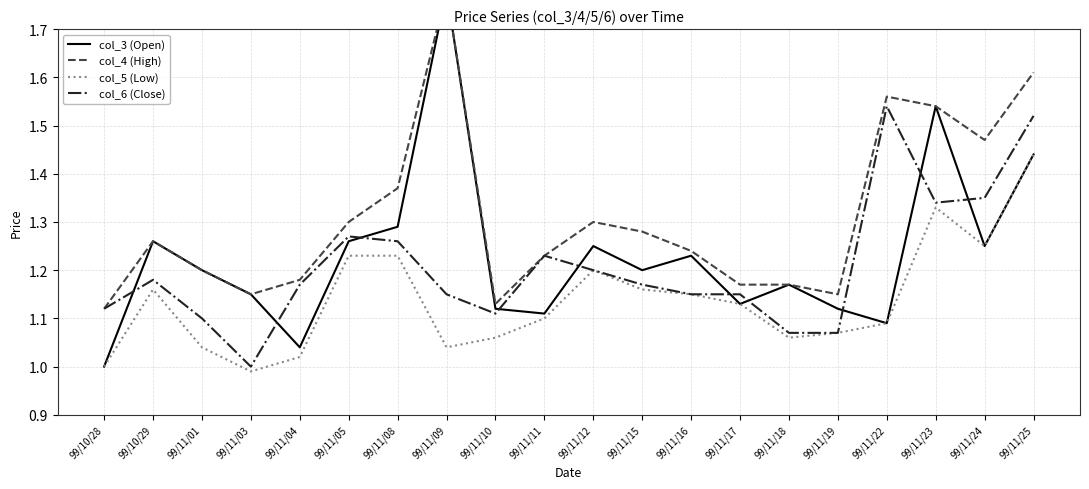

True or false: col_5 (Low) has more than 2 interior local peaks.

True